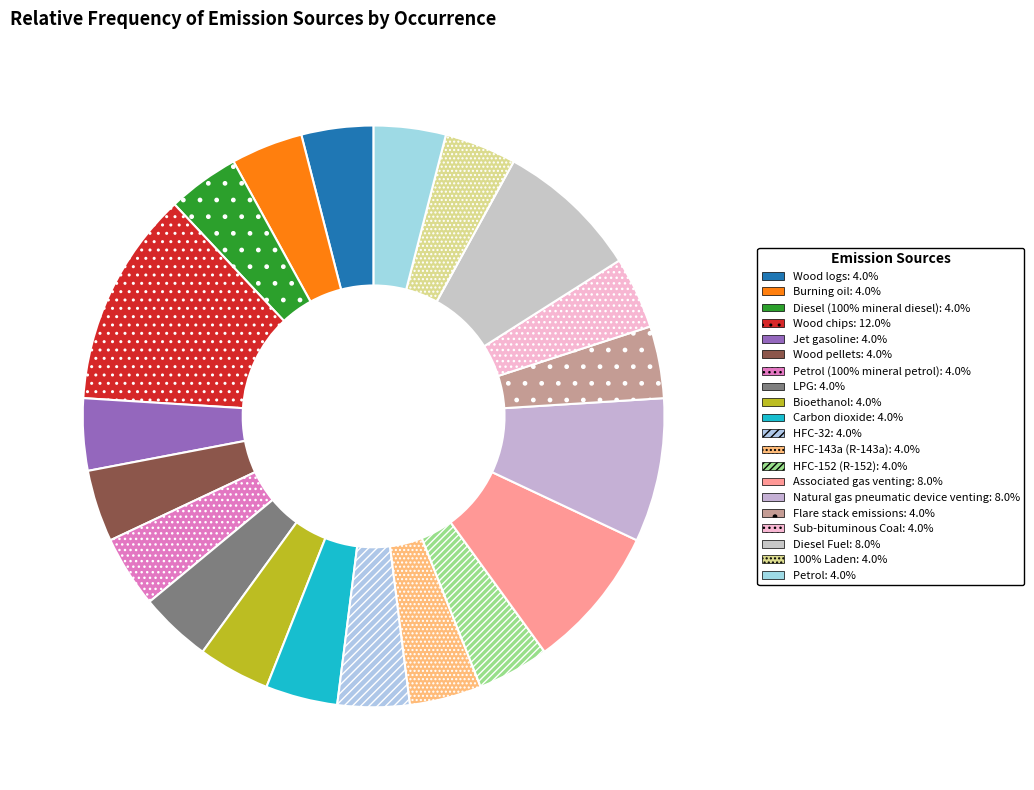

How many slices are in this pie chart?

20